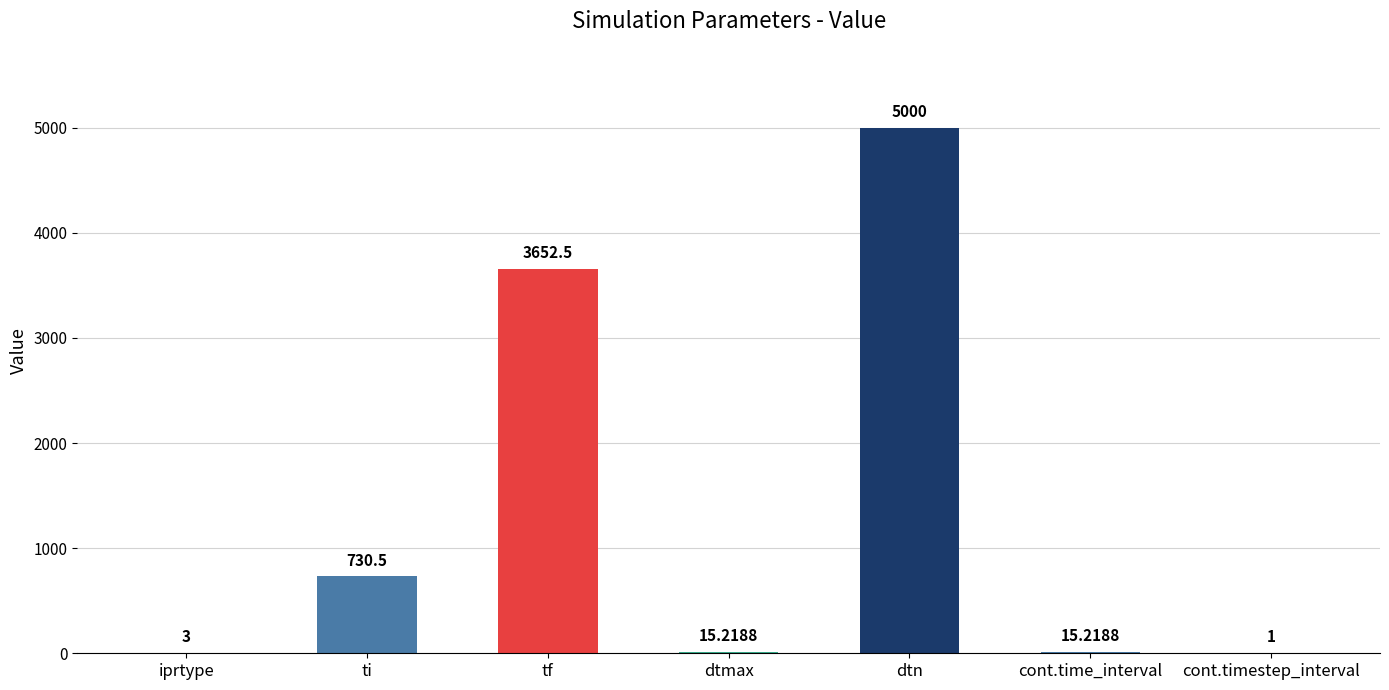

Reading left to right, what are all the values shown in this chart?

3.0	730.5	3652.5	15.2	5000.0	15.2	1.0